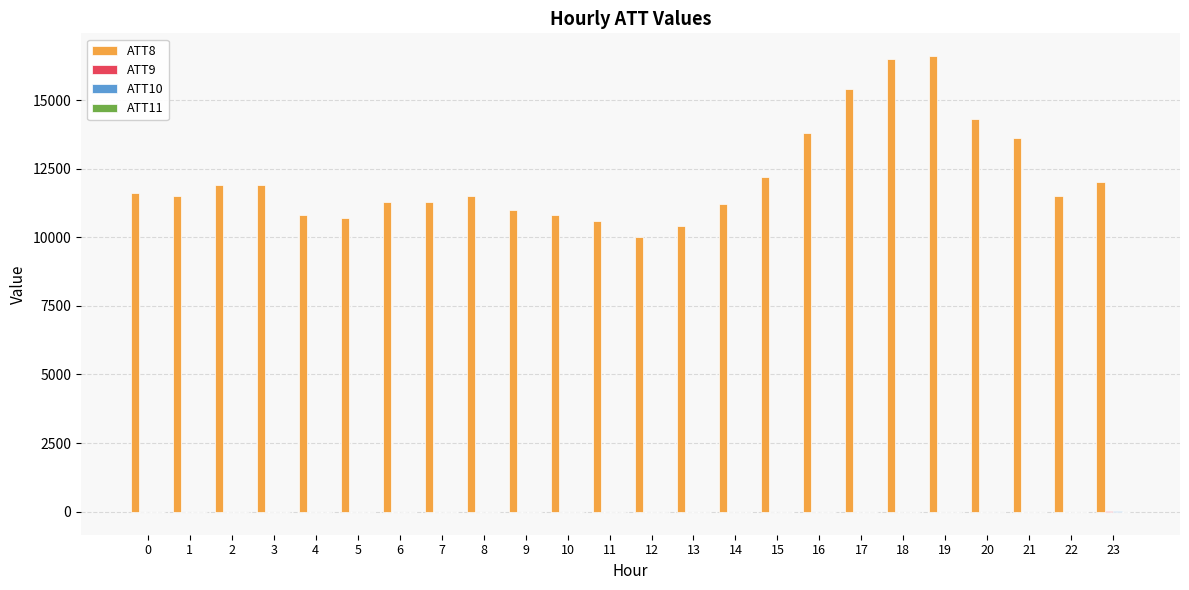

Which series has the largest total across all categories?

ATT8